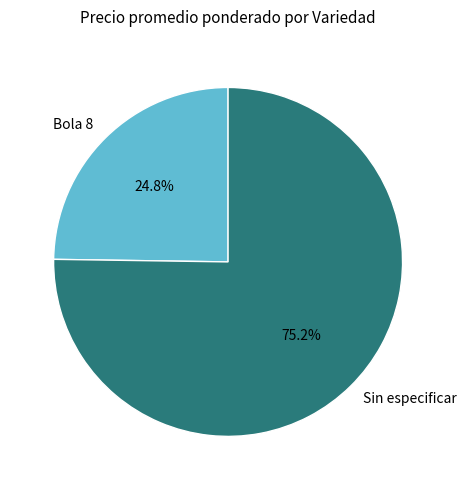

How many segments does this pie chart have?

2